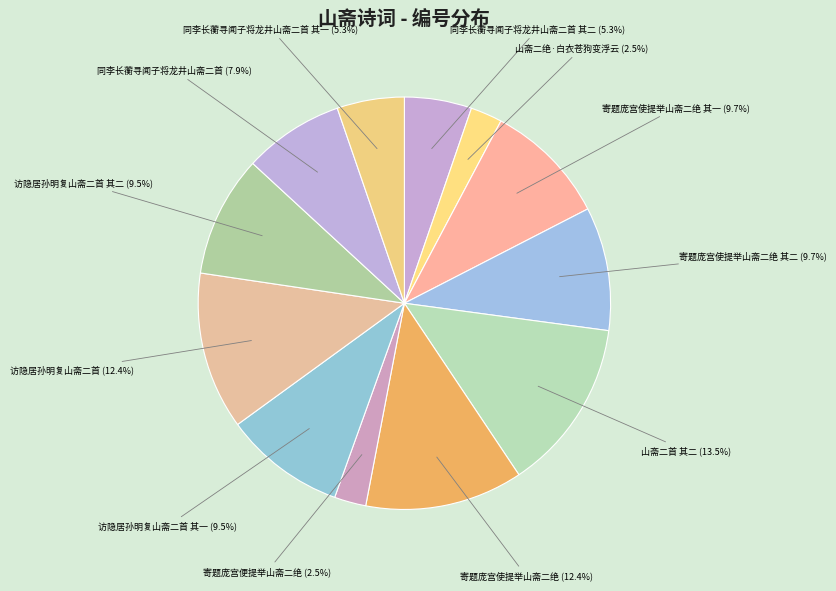

To the nearest percent, what is the average slice percentage?

8%